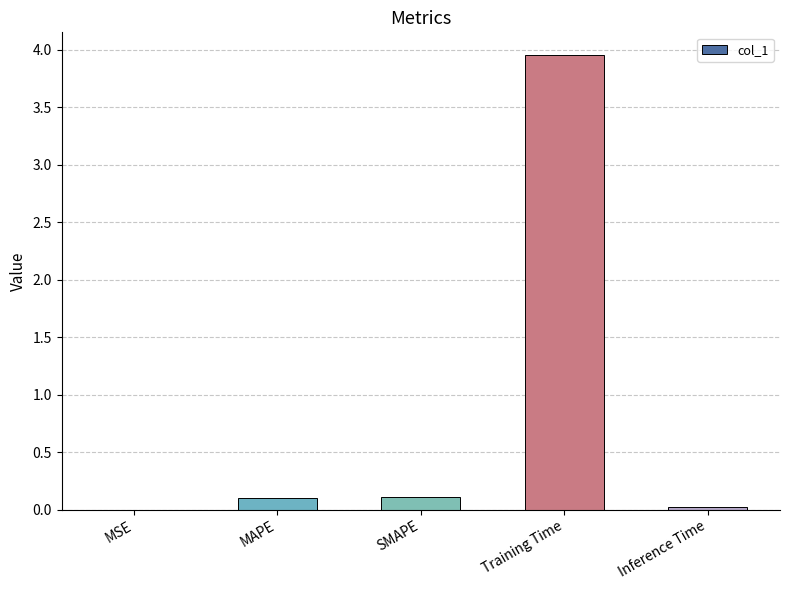

True or false: the data shows 0.0 at MSE.

True